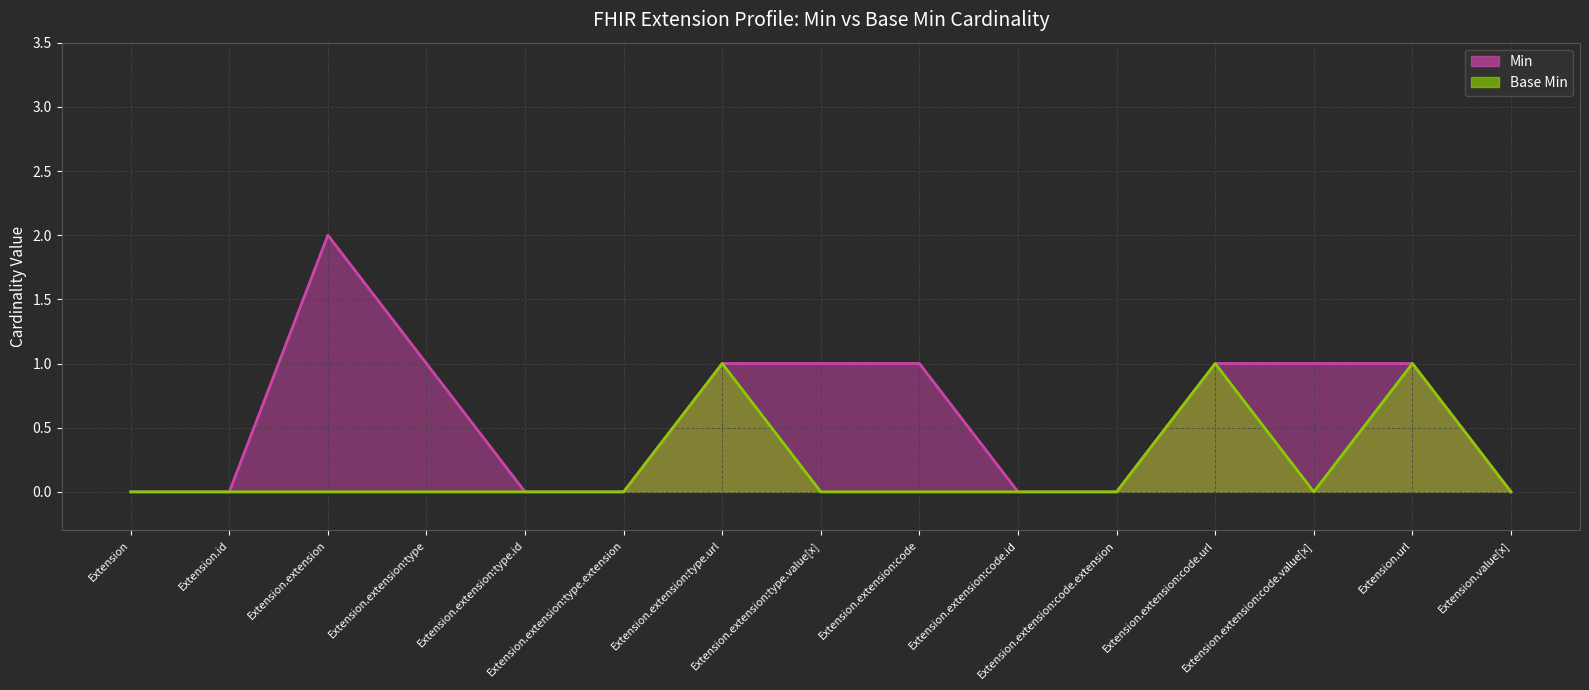

Is the value of Base Min at Extension.extension:code.url greater than the value of Min at Extension.extension:type.value[x]?

No